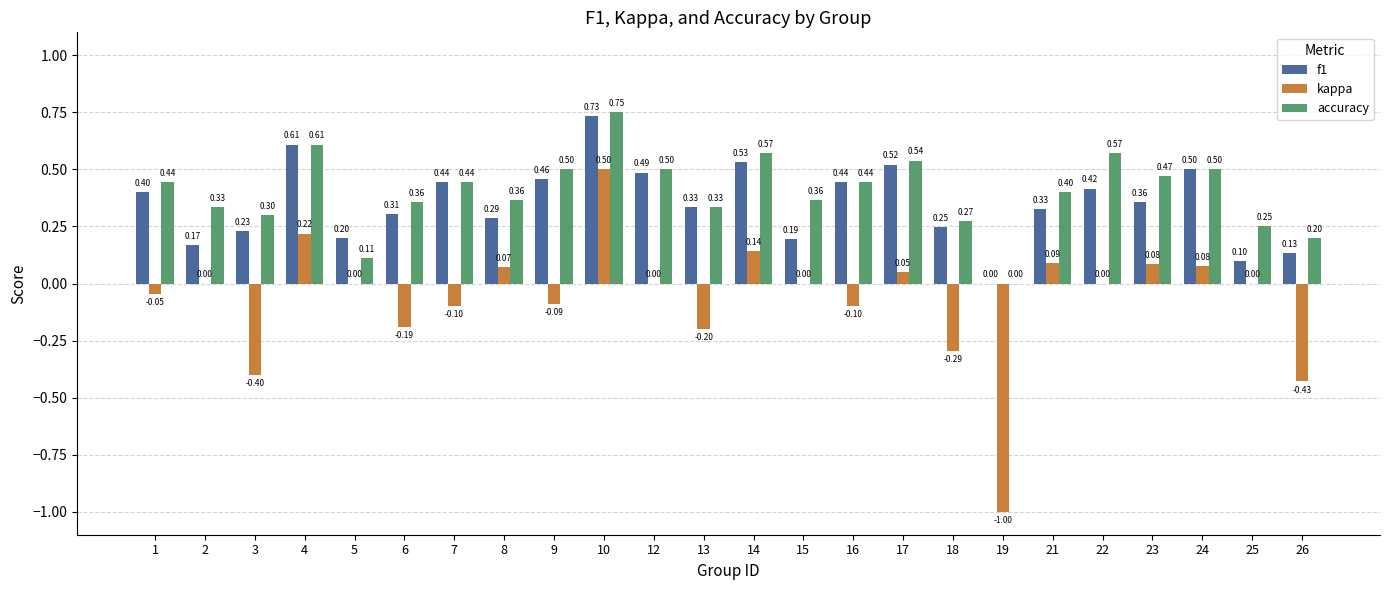

Where is accuracy nearest to the value 0?

19